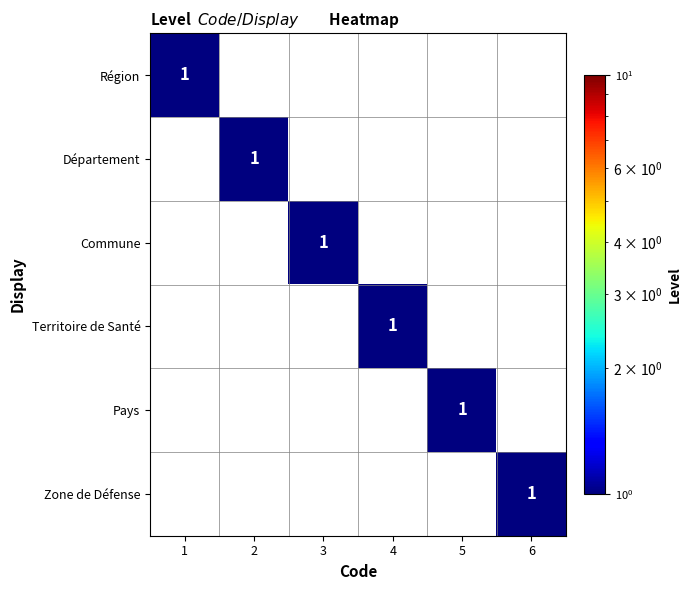

Is it true that Région equals 1.0 at 1?

True